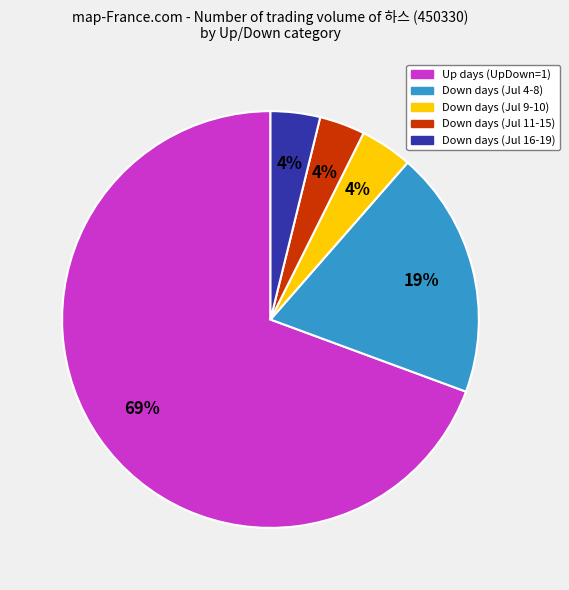

To the nearest percent, what is the average slice percentage?

20%